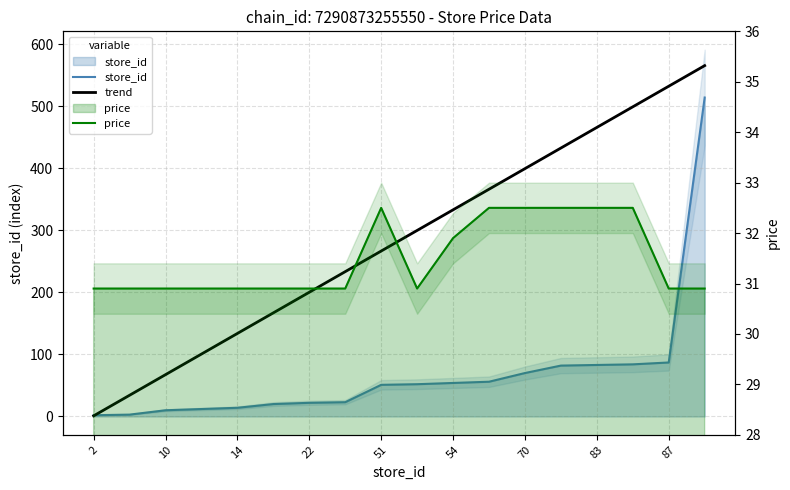

How many lines are shown in the chart?

3